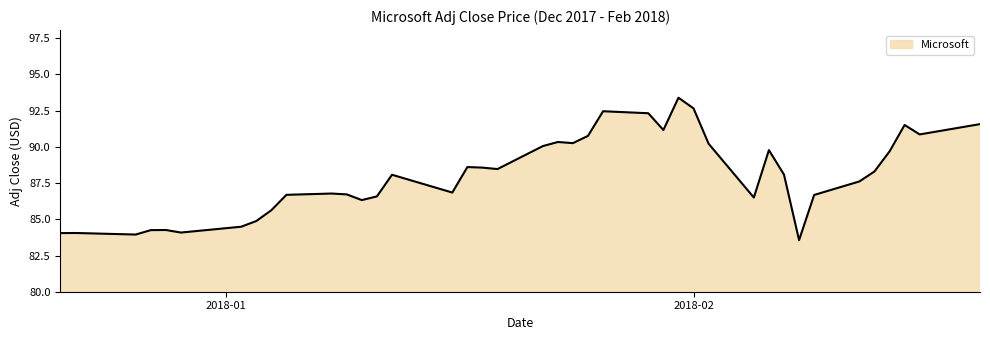

What is the greatest value displayed?

93.4